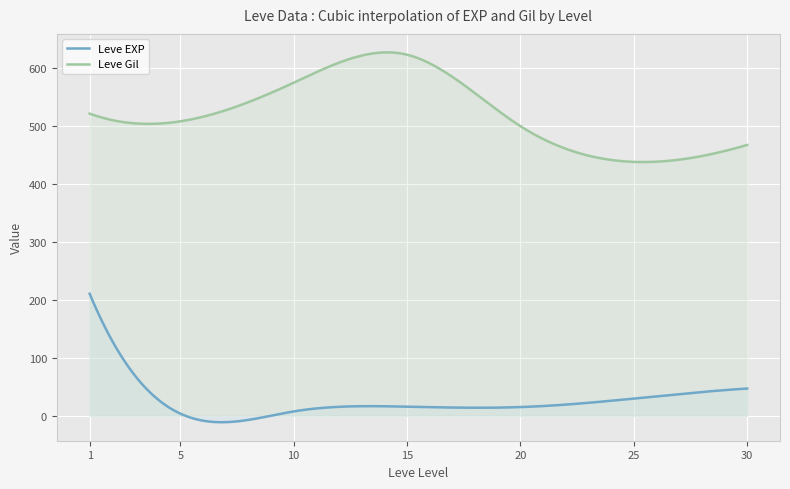

How many distinct data groups are displayed?

2